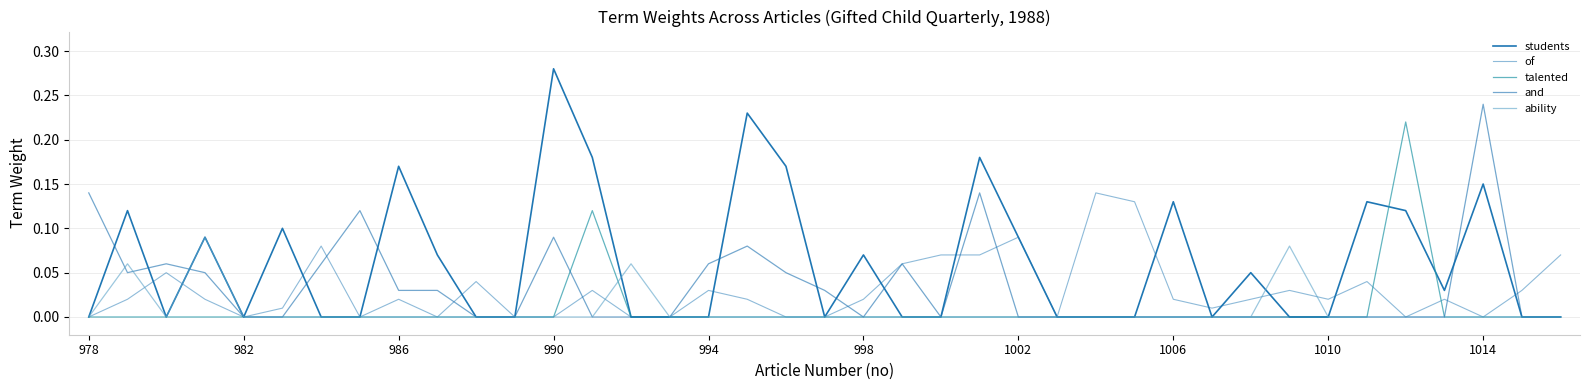

Does the chart have visible grid lines?

Yes